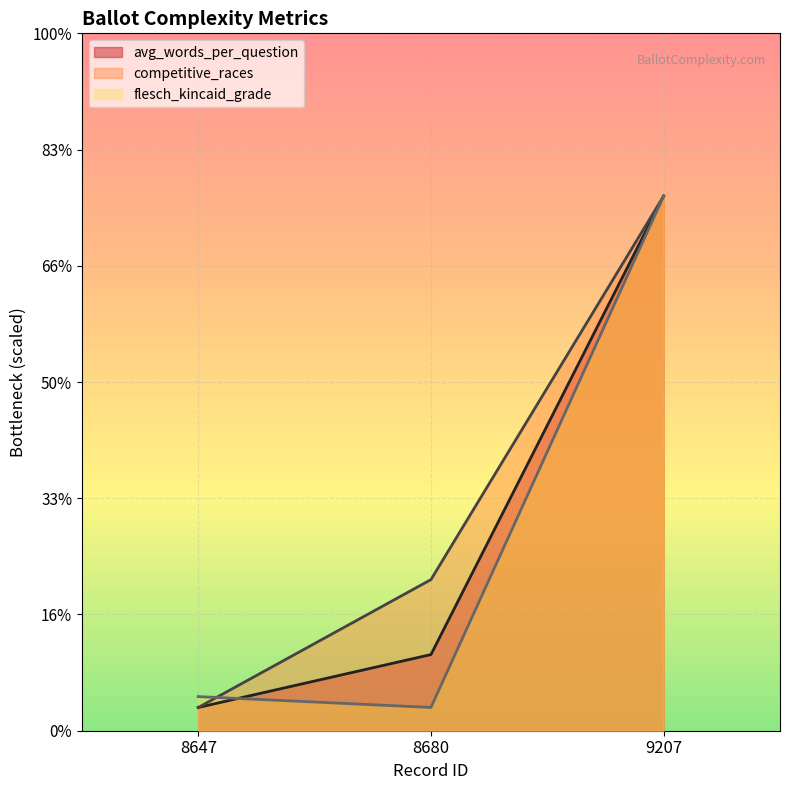

Reading left to right, transcribe all the data shown in this chart.

avg_words_per_question: 1.0	3.3	23.0
avg_options_per_question: 1.5	1.0	23.0
competitive_races: 1.0	6.5	23.0